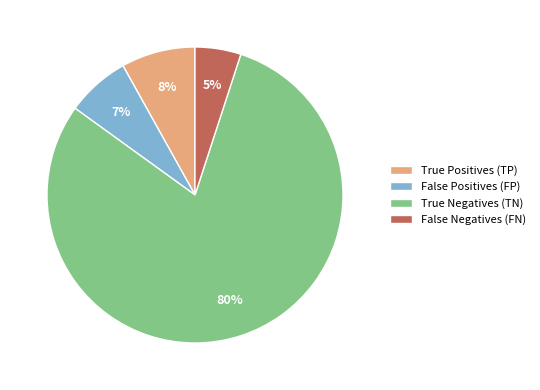

What percentage is the True Negatives (TN) slice, to the nearest percent?

80%